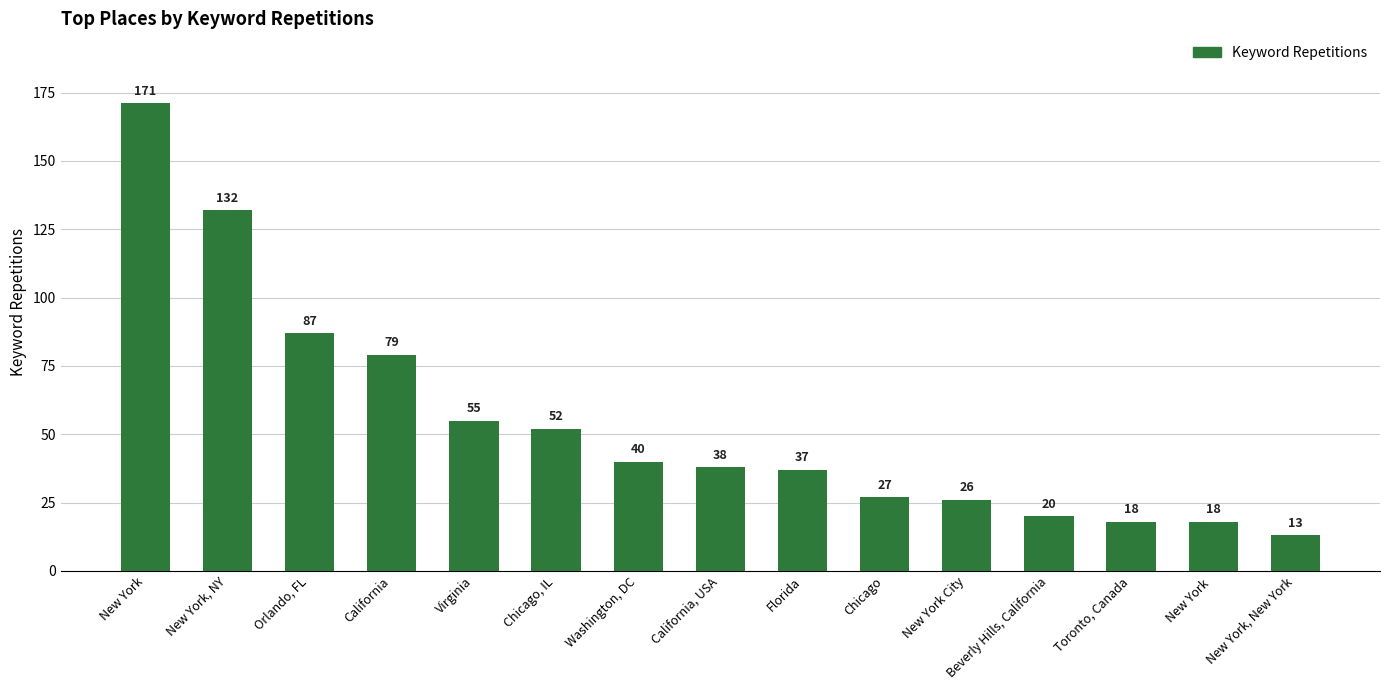

What is the minimum value shown in the chart?

13